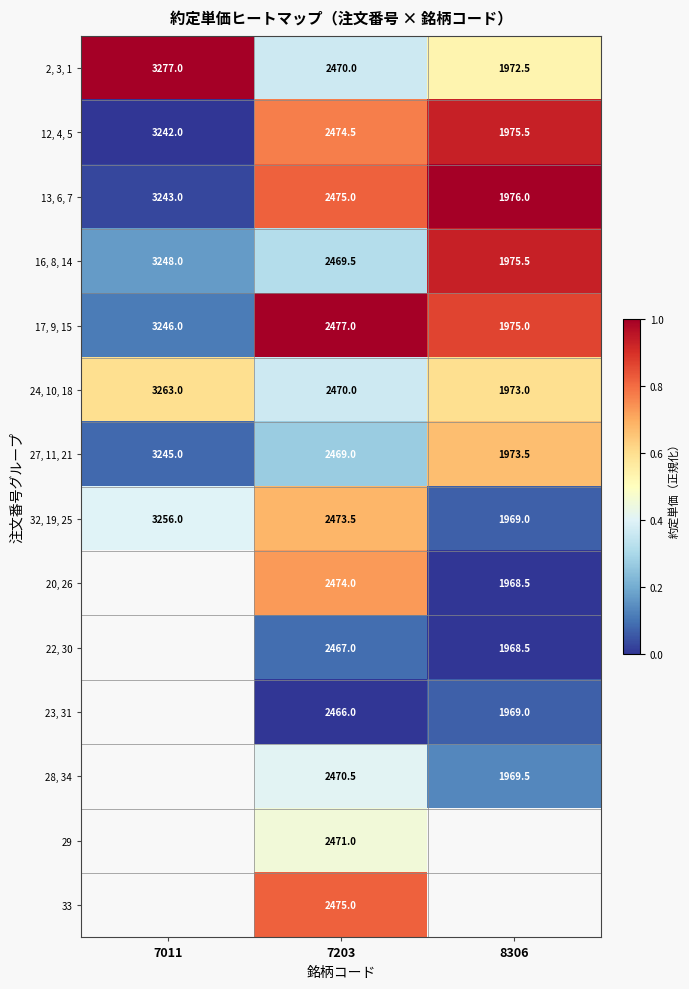

What is the maximum value for 32, 19, 25?

3256.0